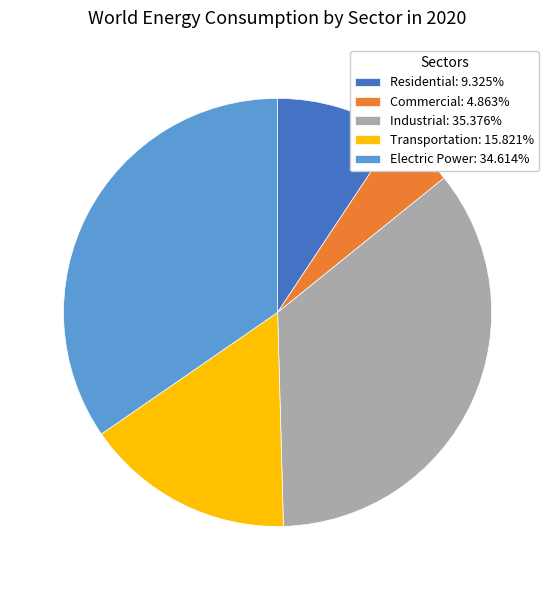

Which has a higher value, Industrial or Electric Power?

Industrial